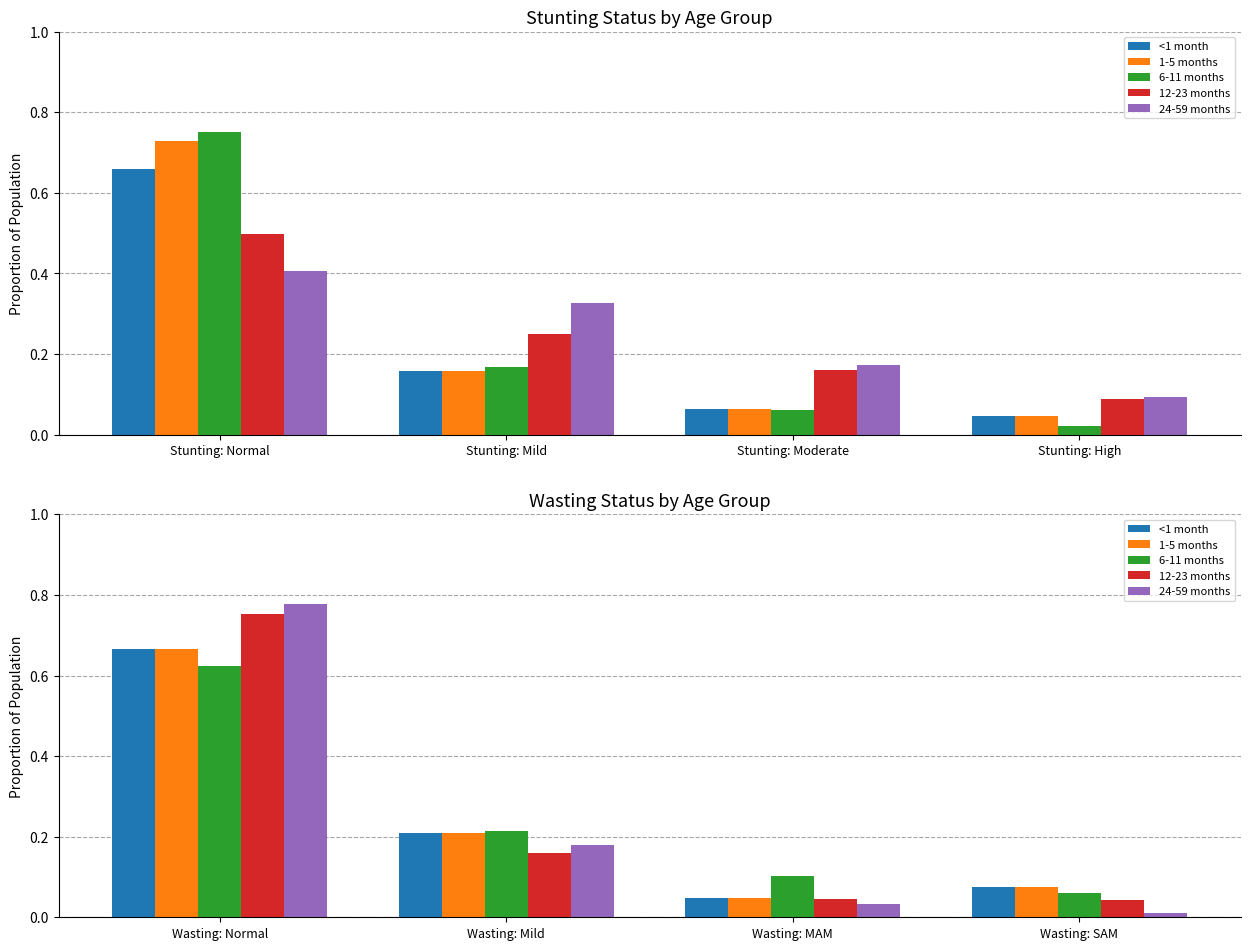

What are all the series names shown in the legend?

<1 month, 1-5 months, 6-11 months, 12-23 months, 24-59 months